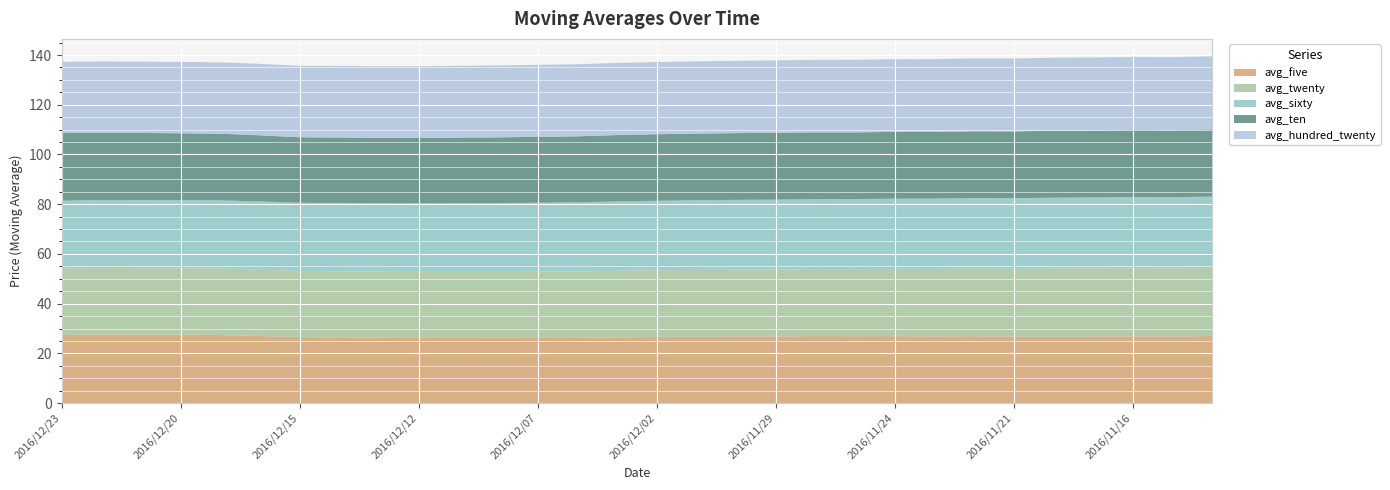

Reading left to right, list all the values displayed in this chart.

avg_five: 2016/12/23=27.4	2016/12/22=27.6	2016/12/21=27.6	2016/12/20=27.5	2016/12/19=27.4	2016/12/16=27.0	2016/12/15=26.5	2016/12/14=26.4	2016/12/13=26.3	2016/12/12=26.2	2016/12/09=26.2	2016/12/08=26.1	2016/12/07=26.2	2016/12/06=26.2	2016/12/05=26.4	2016/12/02=26.6	2016/12/01=26.7	2016/11/30=26.8	2016/11/29=26.8	2016/11/28=27.0	2016/11/25=26.9	2016/11/24=26.9	2016/11/23=26.9	2016/11/22=26.9	2016/11/21=26.7	2016/11/18=26.7	2016/11/17=26.8	2016/11/16=26.9	2016/11/15=26.8	2016/11/14=27.0
avg_twenty: 2016/12/23=26.8	2016/12/22=26.8	2016/12/21=26.7	2016/12/20=26.7	2016/12/19=26.7	2016/12/16=26.7	2016/12/15=26.6	2016/12/14=26.6	2016/12/13=26.6	2016/12/12=26.6	2016/12/09=26.6	2016/12/08=26.6	2016/12/07=26.7	2016/12/06=26.7	2016/12/05=26.8	2016/12/02=26.8	2016/12/01=26.9	2016/11/30=26.9	2016/11/29=26.9	2016/11/28=26.9	2016/11/25=27.0	2016/11/24=27.0	2016/11/23=27.1	2016/11/22=27.2	2016/11/21=27.2	2016/11/18=27.4	2016/11/17=27.4	2016/11/16=27.4	2016/11/15=27.4	2016/11/14=27.4
avg_sixty: 2016/12/23=27.3	2016/12/22=27.3	2016/12/21=27.4	2016/12/20=27.4	2016/12/19=27.4	2016/12/16=27.4	2016/12/15=27.5	2016/12/14=27.5	2016/12/13=27.6	2016/12/12=27.6	2016/12/09=27.6	2016/12/08=27.7	2016/12/07=27.8	2016/12/06=27.8	2016/12/05=27.9	2016/12/02=27.9	2016/12/01=28.0	2016/11/30=28.1	2016/11/29=28.1	2016/11/28=28.1	2016/11/25=28.2	2016/11/24=28.2	2016/11/23=28.3	2016/11/22=28.4	2016/11/21=28.4	2016/11/18=28.5	2016/11/17=28.6	2016/11/16=28.6	2016/11/15=28.6	2016/11/14=28.7
avg_ten: 2016/12/23=27.2	2016/12/22=27.1	2016/12/21=27.0	2016/12/20=26.9	2016/12/19=26.8	2016/12/16=26.6	2016/12/15=26.3	2016/12/14=26.3	2016/12/13=26.3	2016/12/12=26.3	2016/12/09=26.4	2016/12/08=26.4	2016/12/07=26.5	2016/12/06=26.5	2016/12/05=26.7	2016/12/02=26.8	2016/12/01=26.8	2016/11/30=26.8	2016/11/29=26.9	2016/11/28=26.9	2016/11/25=26.8	2016/11/24=26.9	2016/11/23=26.9	2016/11/22=26.9	2016/11/21=26.9	2016/11/18=26.9	2016/11/17=26.9	2016/11/16=26.9	2016/11/15=26.9	2016/11/14=27.0
avg_hundred_twenty: 2016/12/23=28.6	2016/12/22=28.7	2016/12/21=28.7	2016/12/20=28.7	2016/12/19=28.7	2016/12/16=28.7	2016/12/15=28.7	2016/12/14=28.8	2016/12/13=28.8	2016/12/12=28.8	2016/12/09=28.9	2016/12/08=28.9	2016/12/07=29.0	2016/12/06=29.0	2016/12/05=29.0	2016/12/02=29.0	2016/12/01=29.1	2016/11/30=29.1	2016/11/29=29.1	2016/11/28=29.2	2016/11/25=29.2	2016/11/24=29.2	2016/11/23=29.3	2016/11/22=29.3	2016/11/21=29.3	2016/11/18=29.4	2016/11/17=29.4	2016/11/16=29.4	2016/11/15=29.4	2016/11/14=29.4